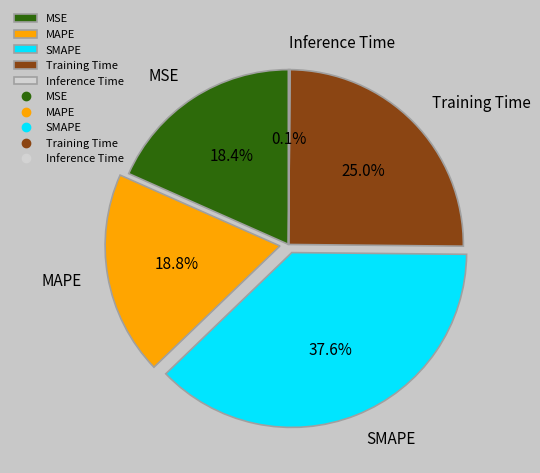

What percentage is NOT represented by SMAPE?

62.4%